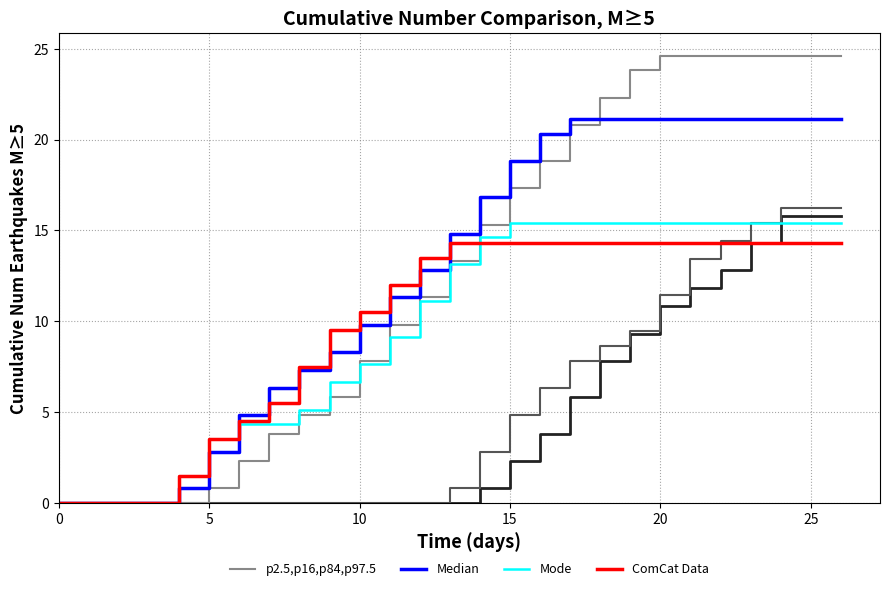

What are all the series names shown in the legend?

p2.5,p16,p84,p97.5, Median, Mode, ComCat Data